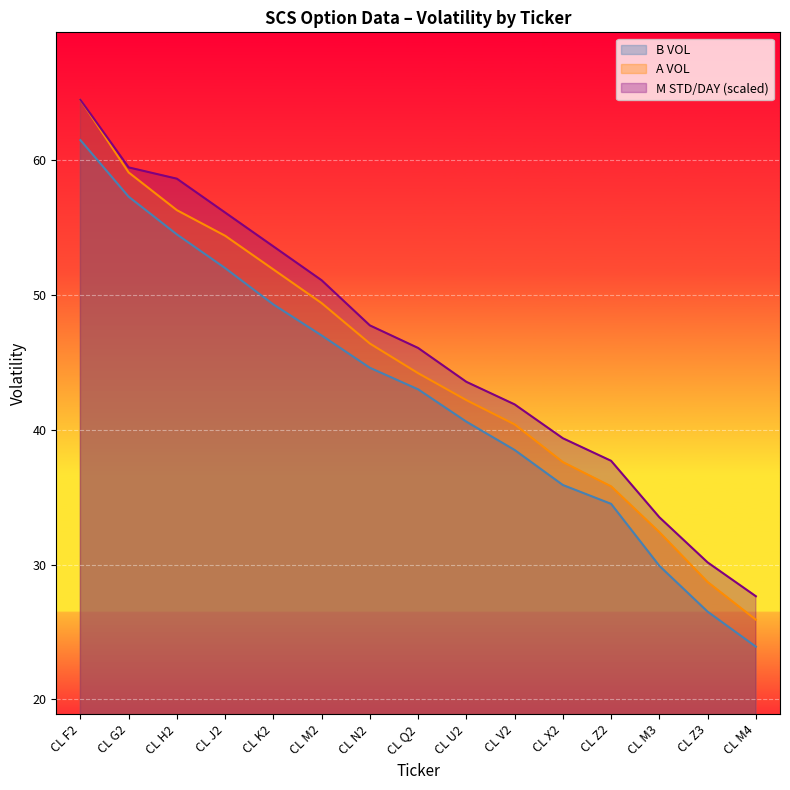

What is the label of the 5th point from the left?

CL K2